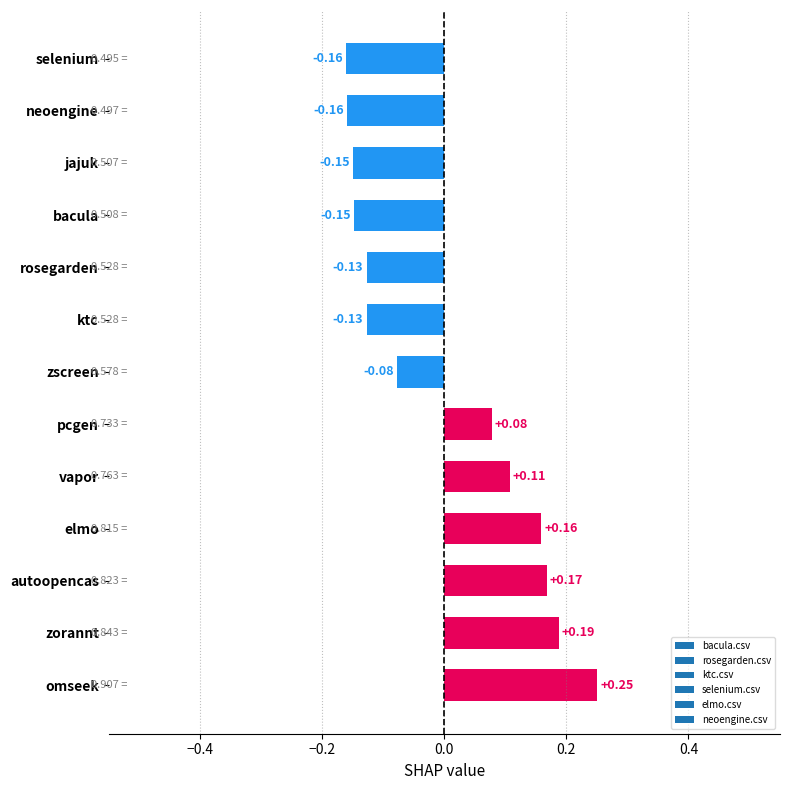

Between bacula and omseek, which is larger?

omseek